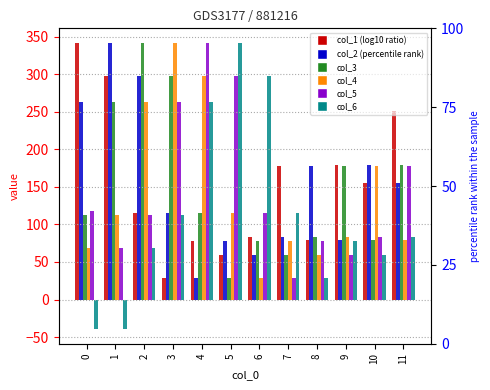

The value of col_2 at 1 is 341.8. True or false?

True